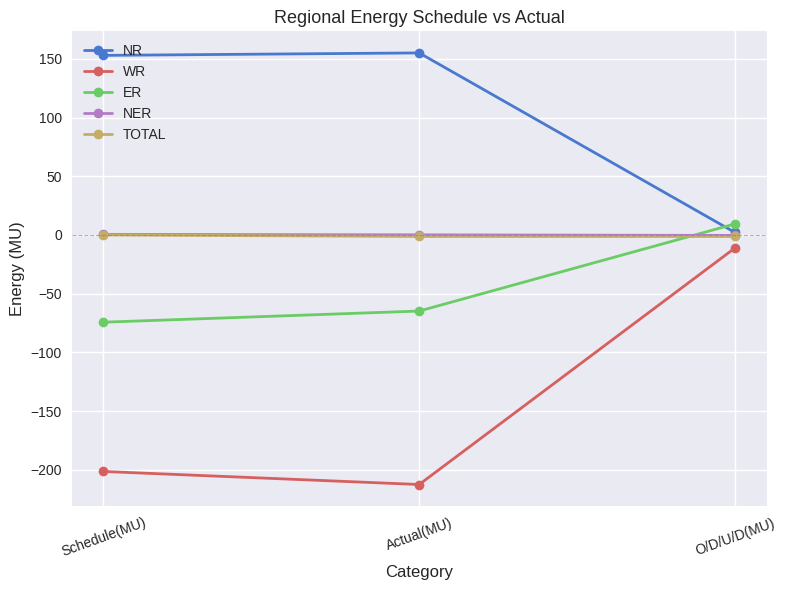

How many data points in TOTAL are less than -1?

2